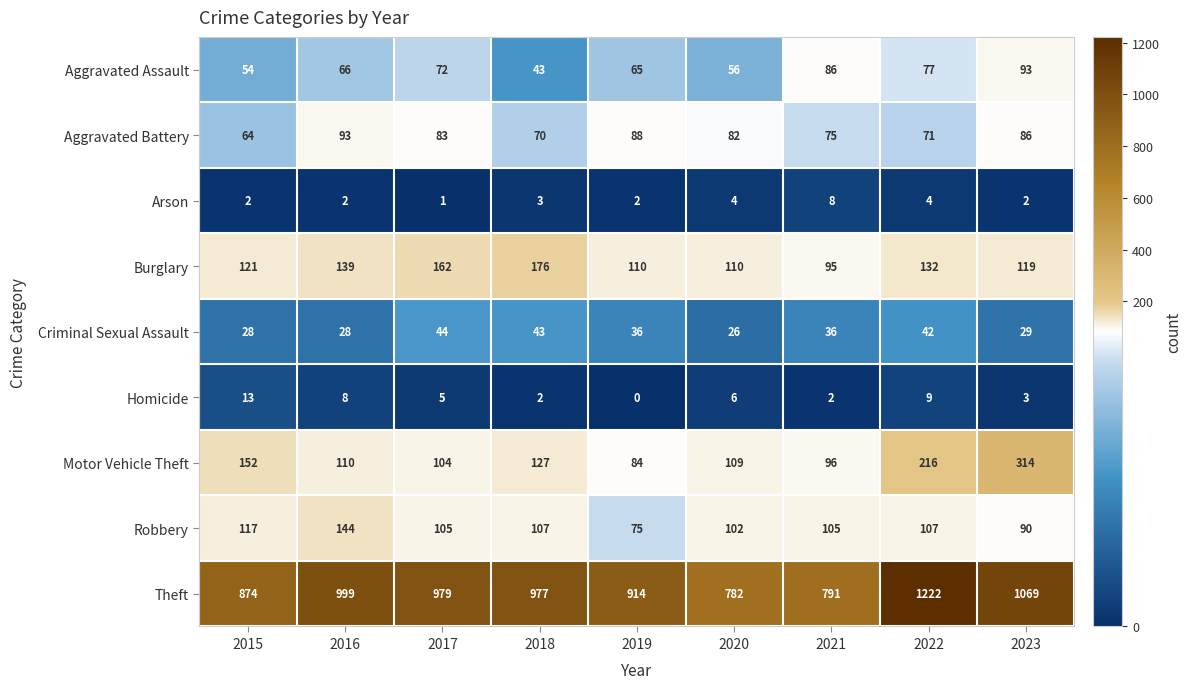

Rank the series at 2019 from lowest to highest value.

Homicide, Arson, Criminal Sexual Assault, Aggravated Assault, Robbery, Motor Vehicle Theft, Aggravated Battery, Burglary, Theft